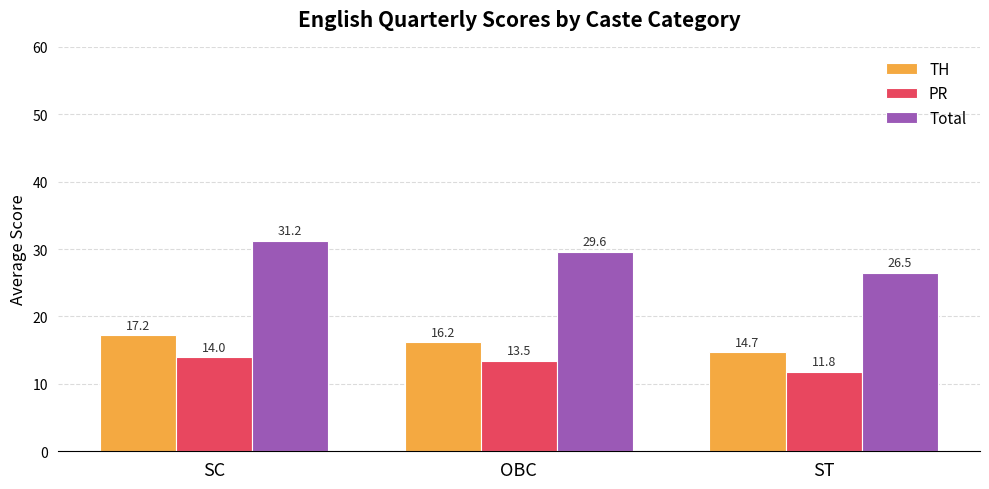

What is the total value across all series at OBC?

59.2